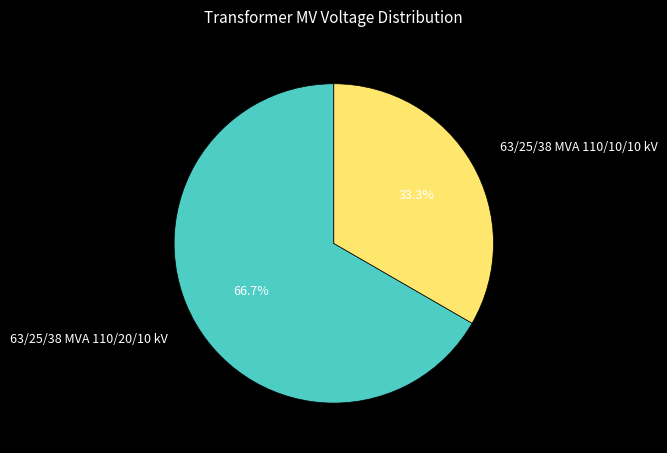

Is it true that 63/25/38 MVA 110/20/10 kV is 79% of the pie?

False